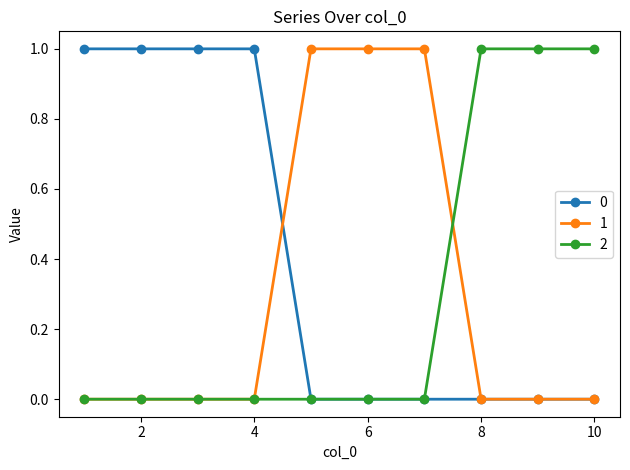

Reading right to left, transcribe all the data shown in this chart.

0: 0	0	0	0	0	0	1	1	1	1
1: 0	0	0	1	1	1	0	0	0	0
2: 1	1	1	0	0	0	0	0	0	0